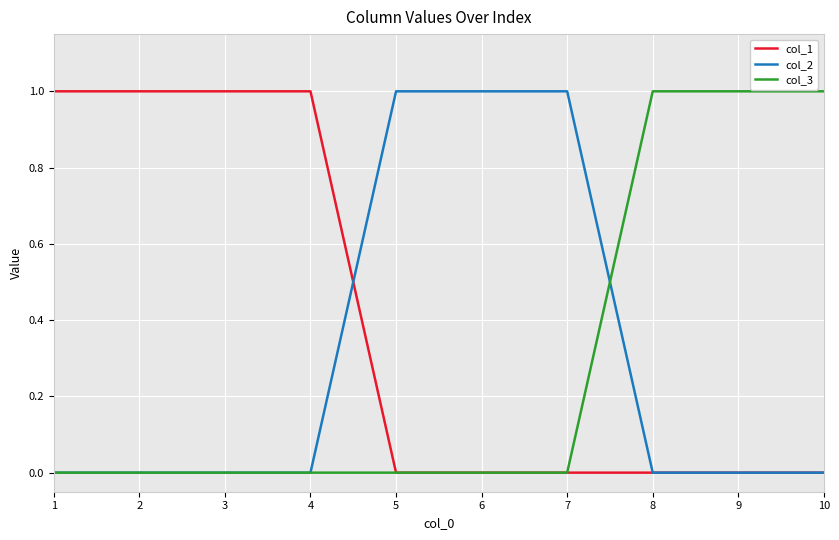

Which series has the largest total across all categories?

col_1